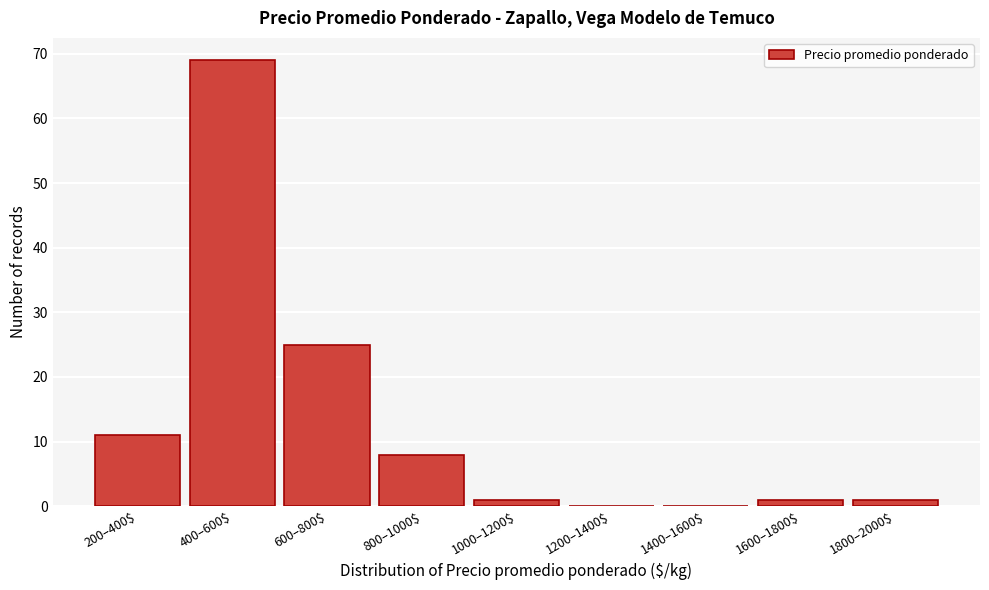

Where is the data nearest to the value 34?

600–800$